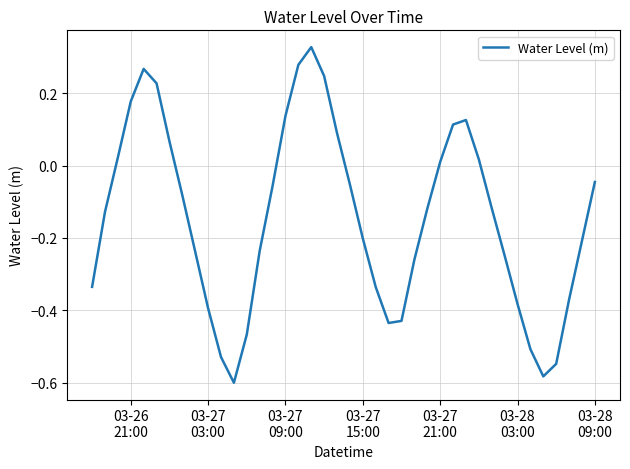

What is the difference between the second highest and second lowest values?

0.9